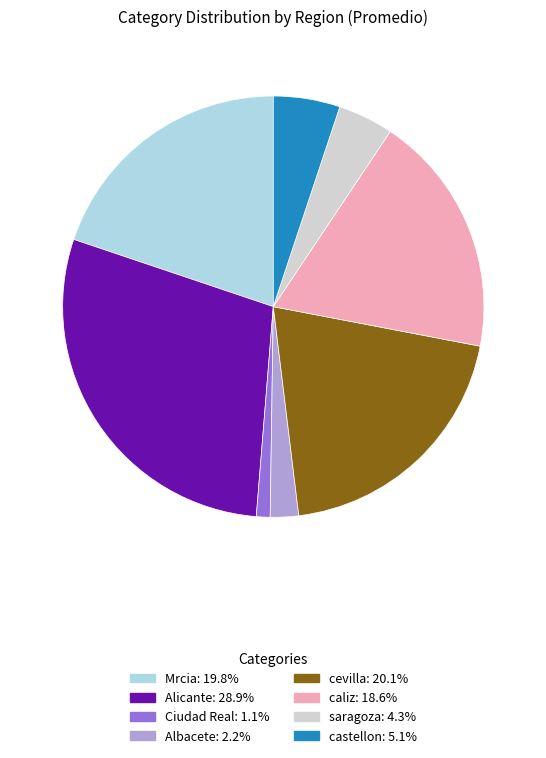

Is there any slice that represents more than half of the pie?

No